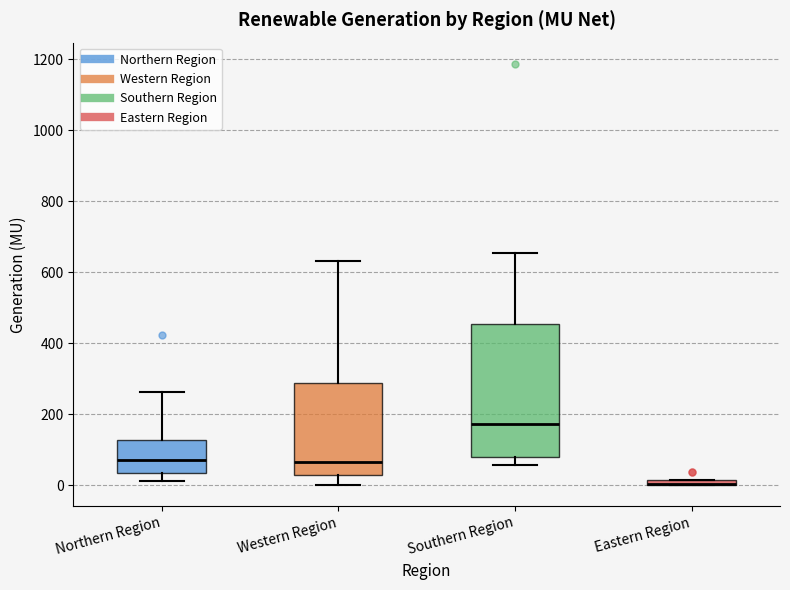

Comparing the boxes themselves (not the whiskers), which one is the tallest?

Southern Region